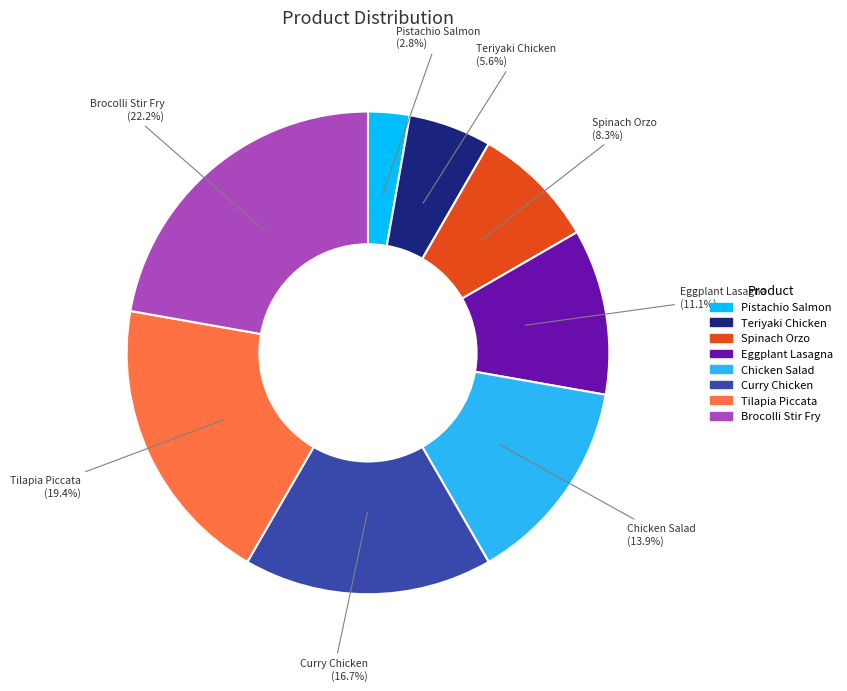

The Chicken Salad slice represents 2% of the pie. True or false?

False